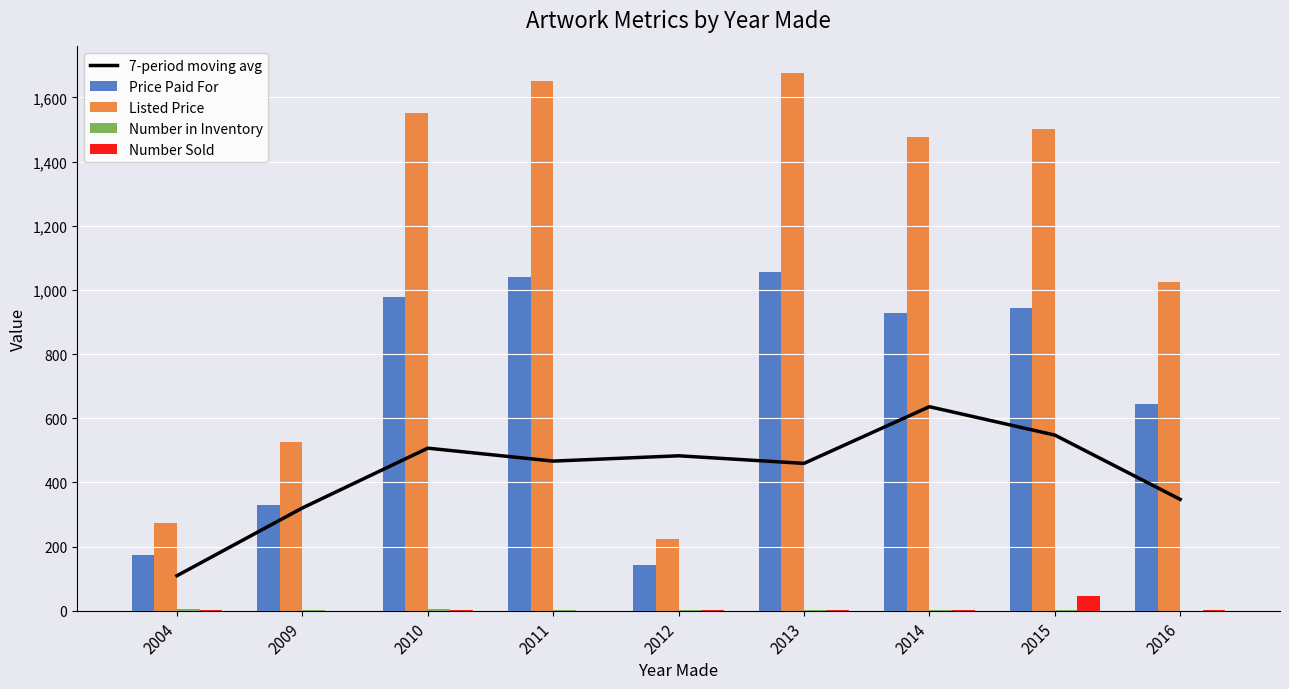

The value of 7-period moving avg at 2012 is 247.1. True or false?

False